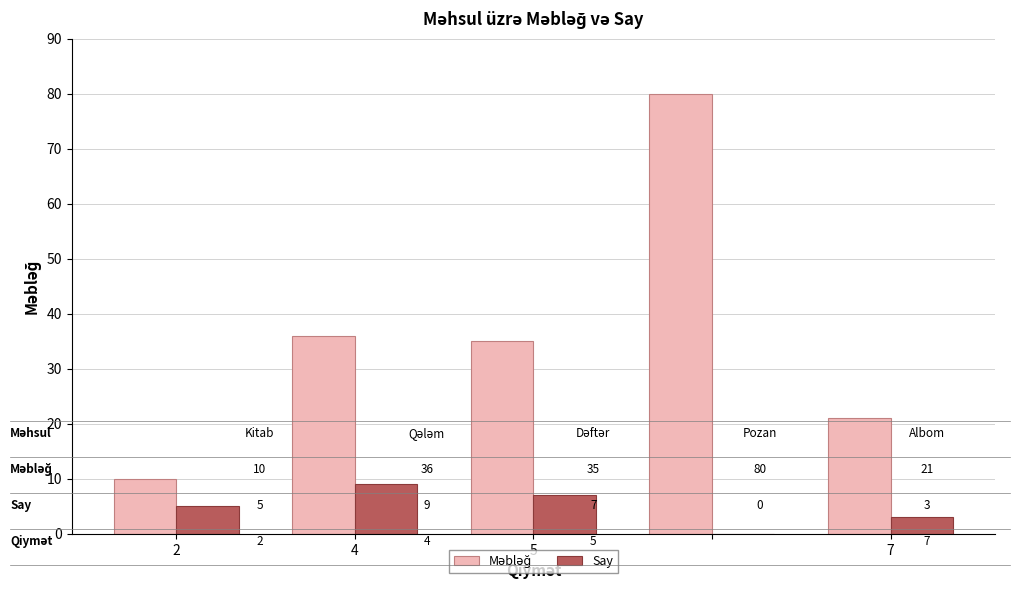

Are the bars grouped side by side (vs. stacked)?

Yes